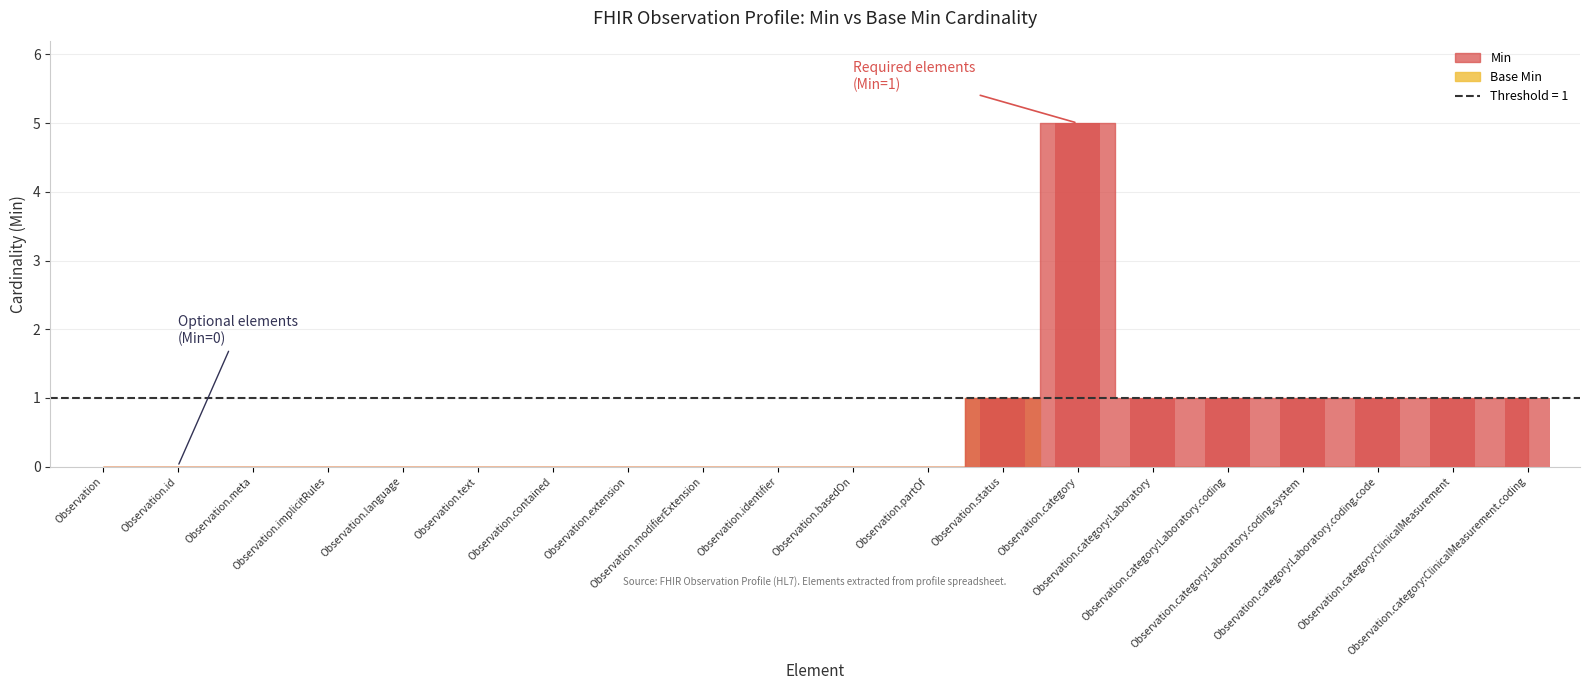

Count the Min values in the range 0 to 1.

19